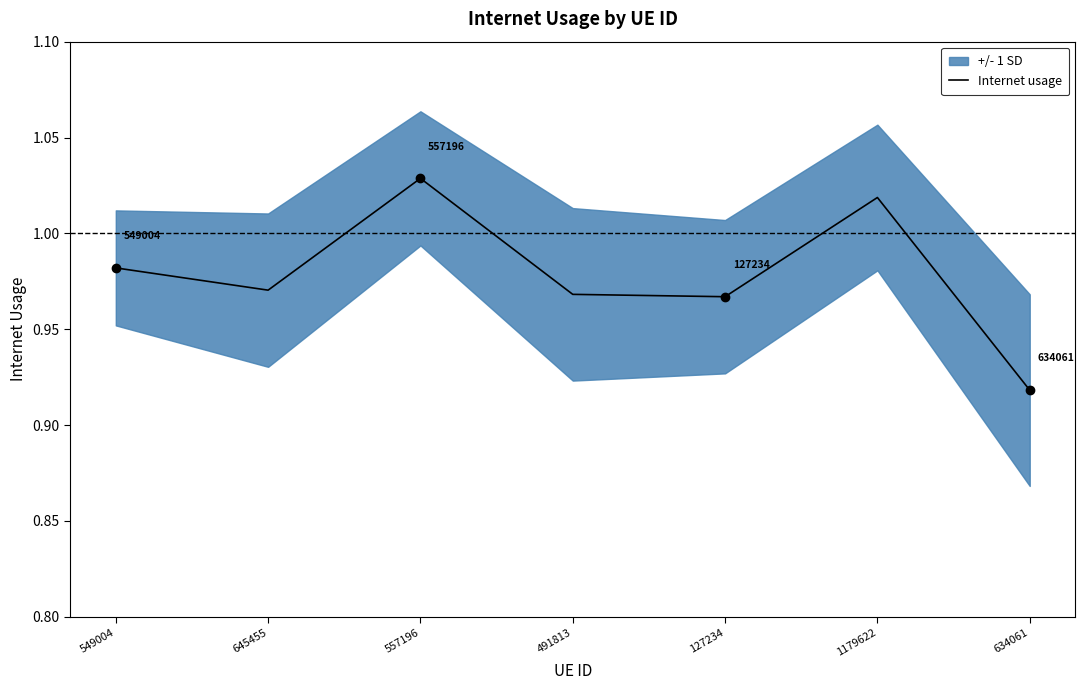

Where is the data nearest to the value 0?

634061